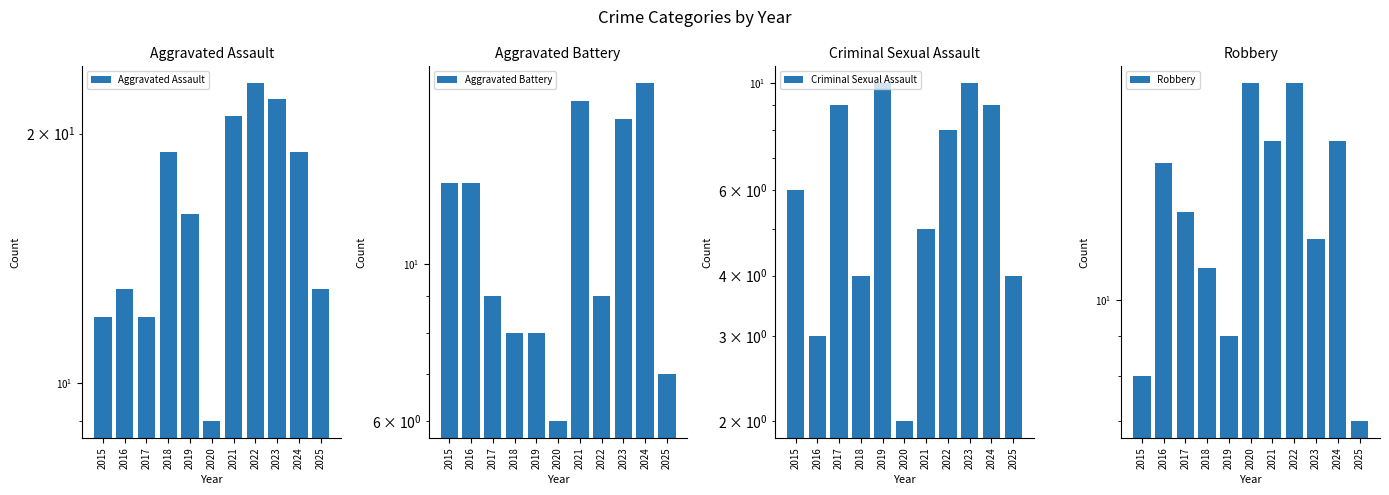

At which category is the sum across all series the highest?

2024